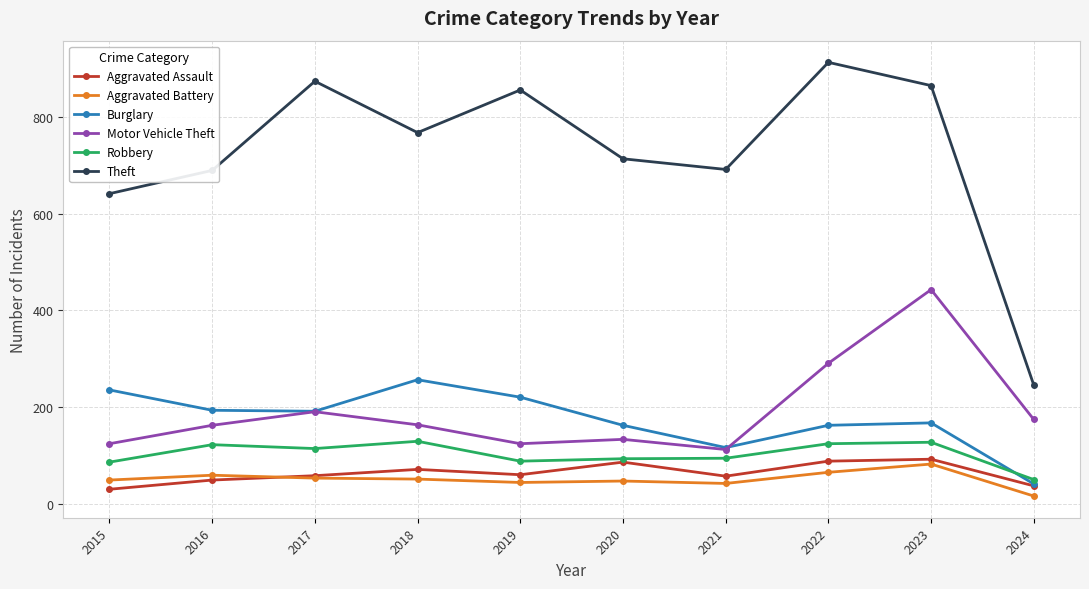

True or false: Motor Vehicle Theft has more than 2 interior local peaks.

True